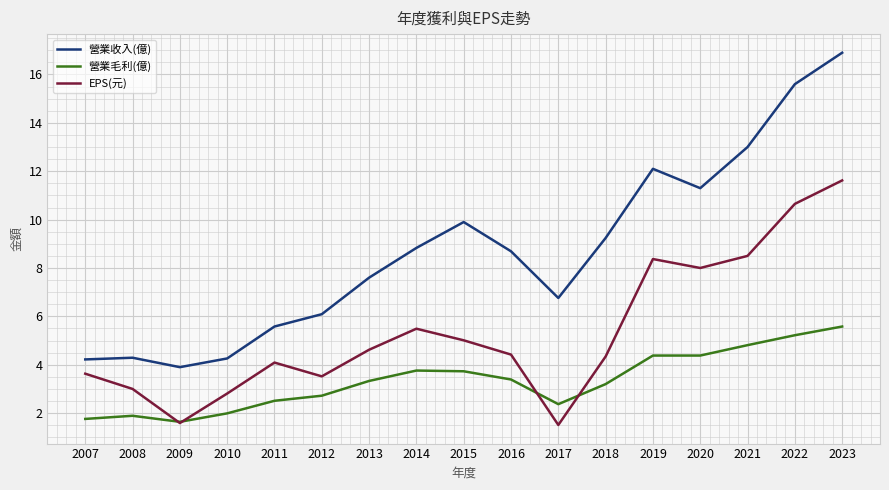

List the series in order of their overall mean, lowest first.

營業毛利(億), EPS(元), 營業收入(億)